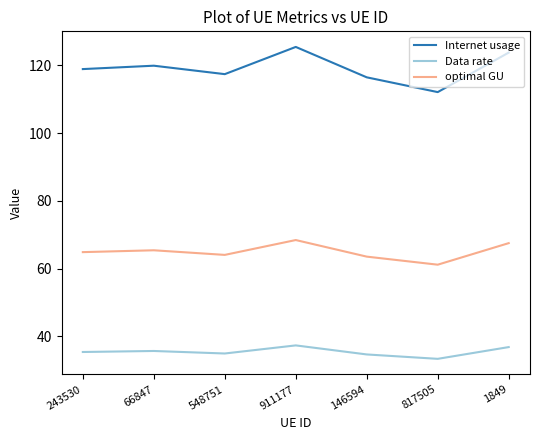

What is the average value of the Internet usage series?

119.1